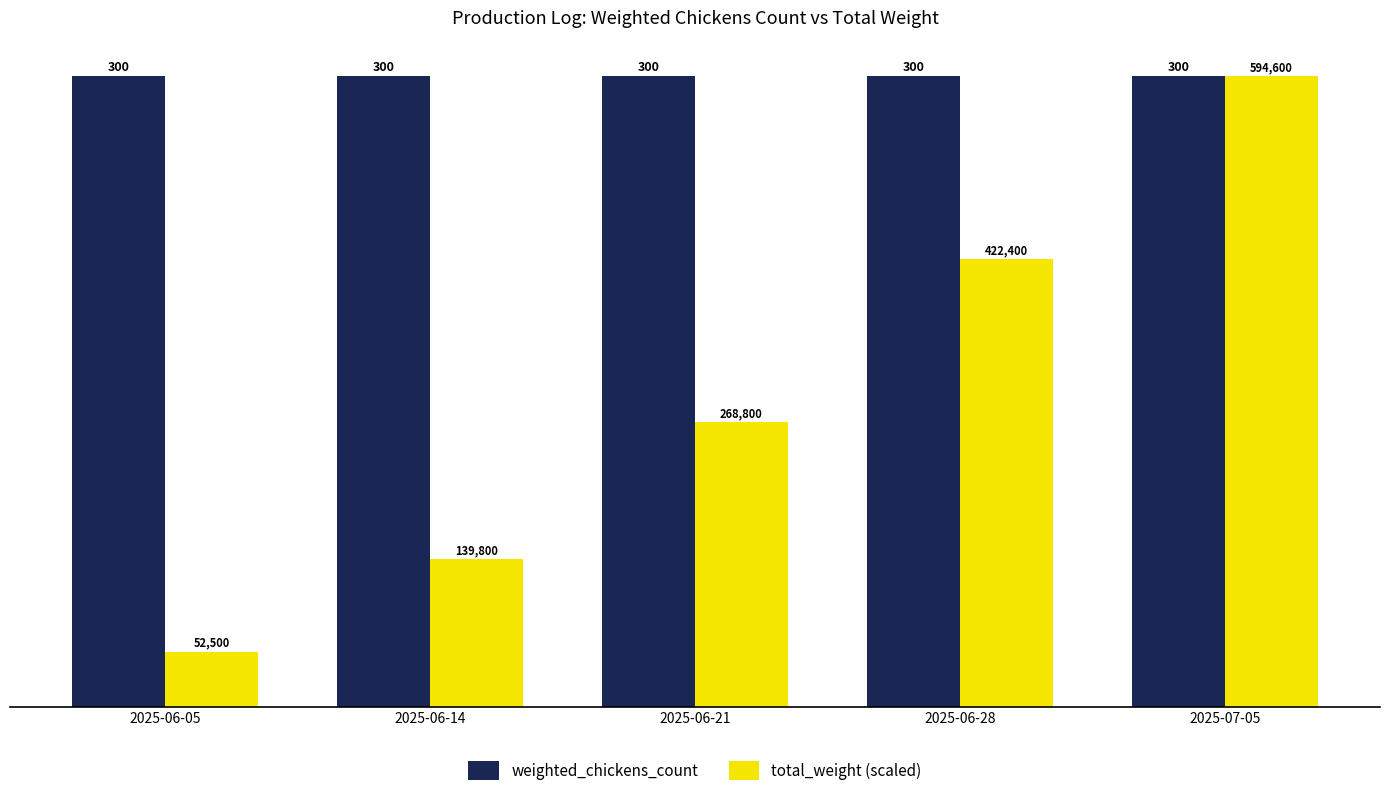

How many groups of bars are there?

5